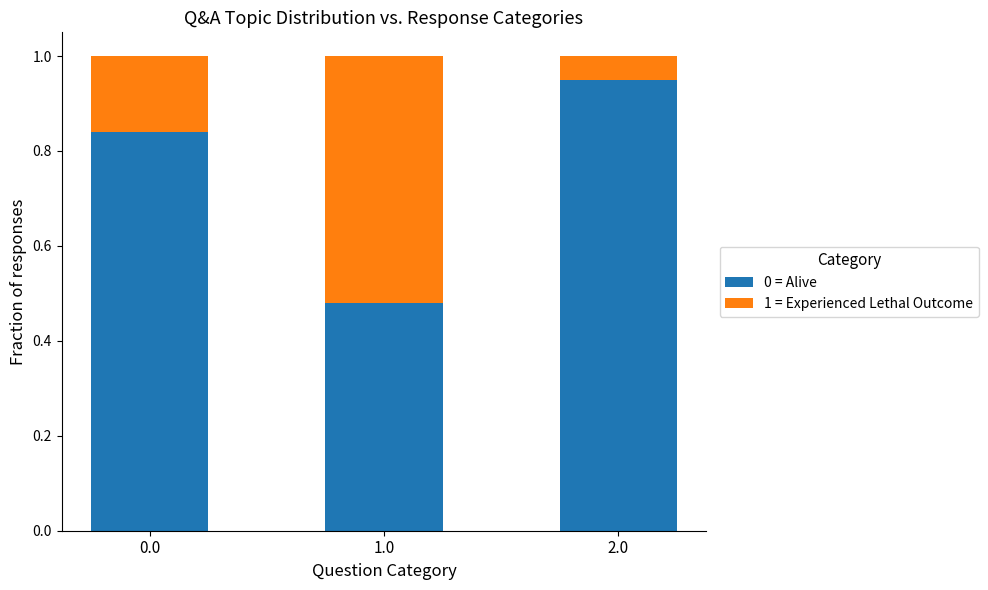

How many bars are there in total?

3